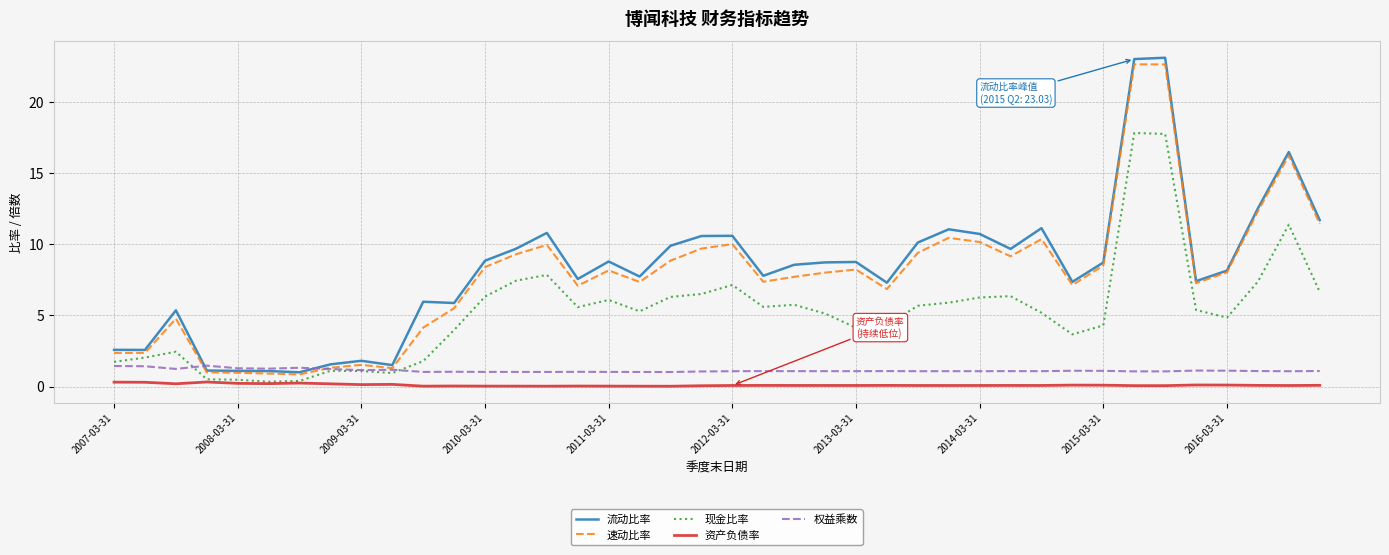

True or false: 流动比率 and 资产负债率 cross at least once.

False